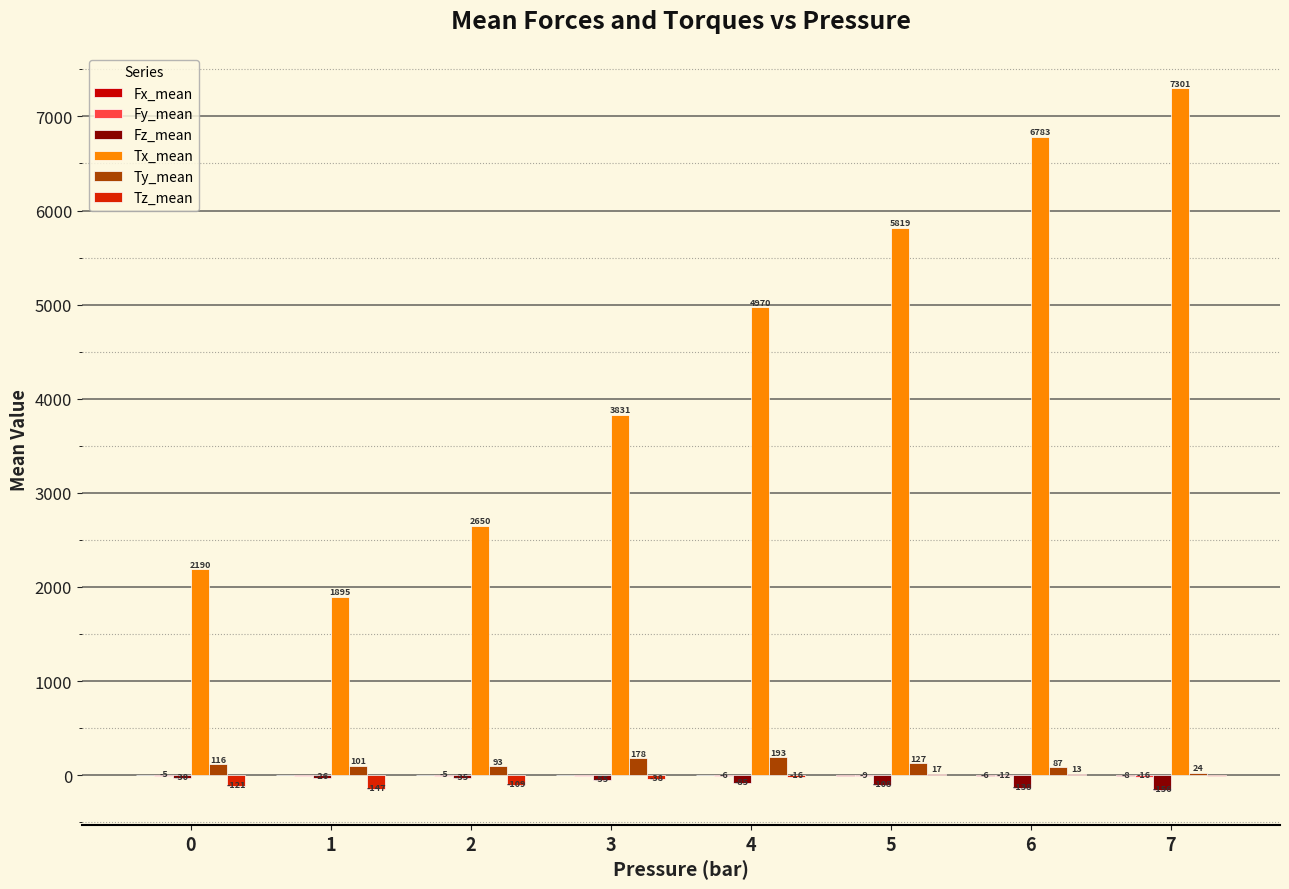

Are the bars grouped side by side (vs. stacked)?

Yes